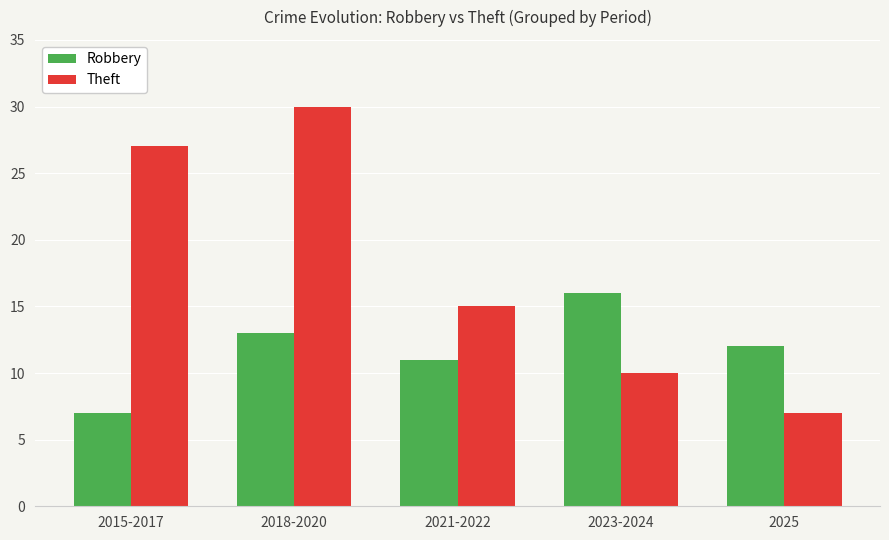

What is the difference between the Robbery values at 2025 and 2018-2020?

1